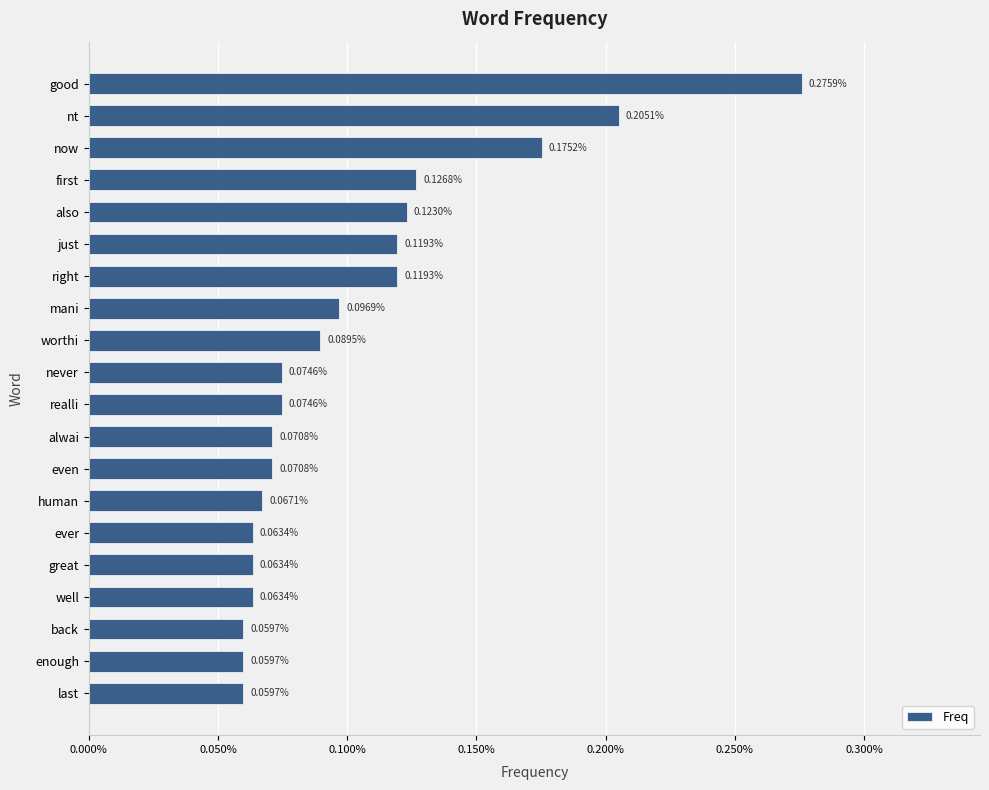

Are the bars horizontal?

Yes